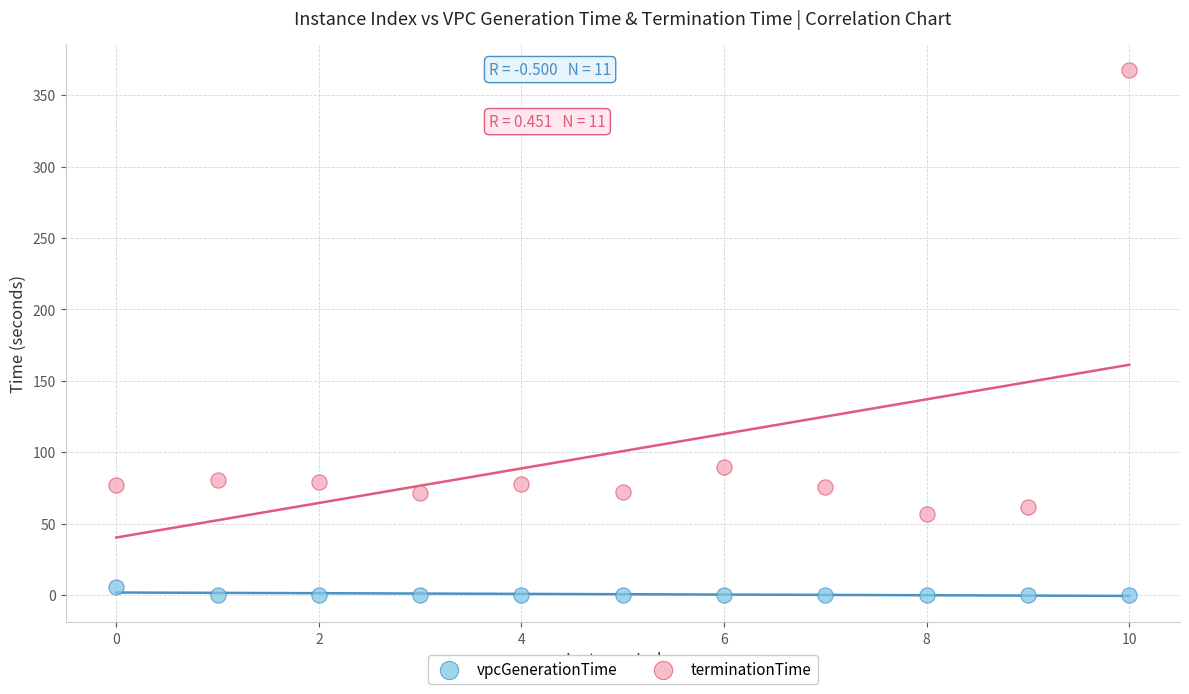

Which series has the largest Y range (max minus min)?

terminationTime